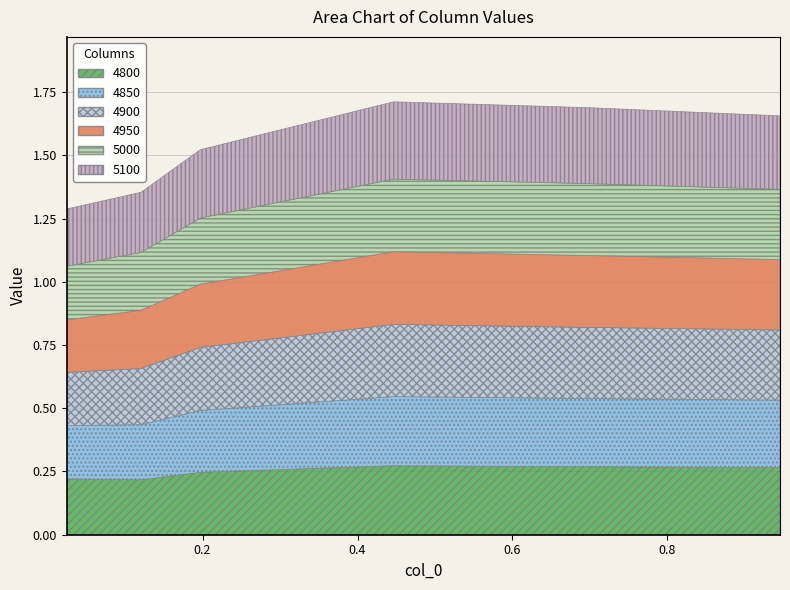

At how many categories does at least one series exceed 0?

6